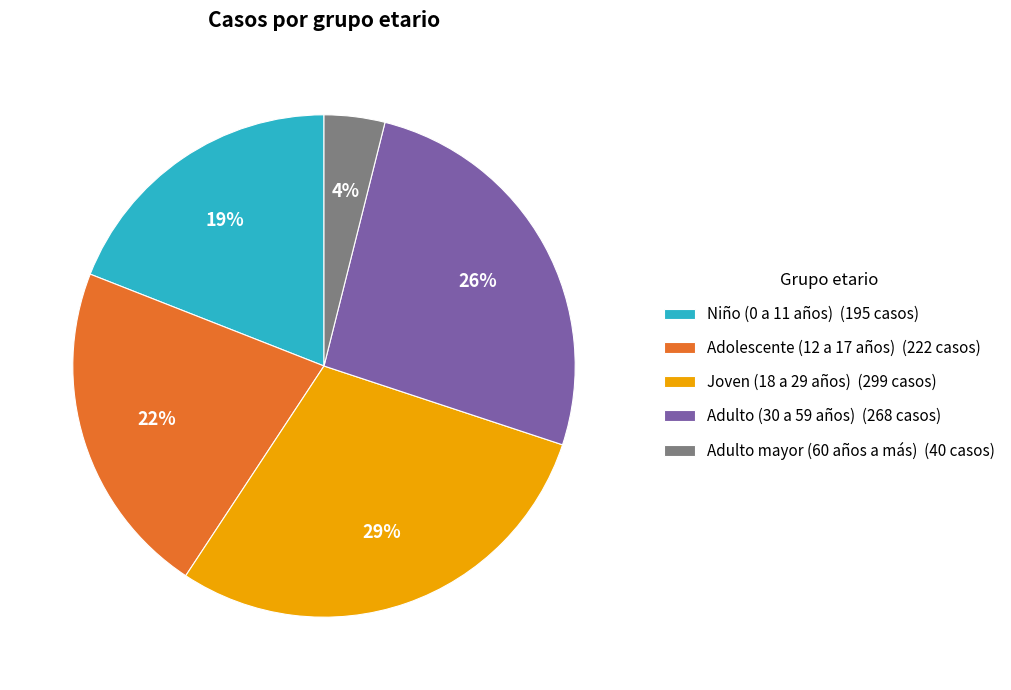

Is there a majority slice in this chart?

No